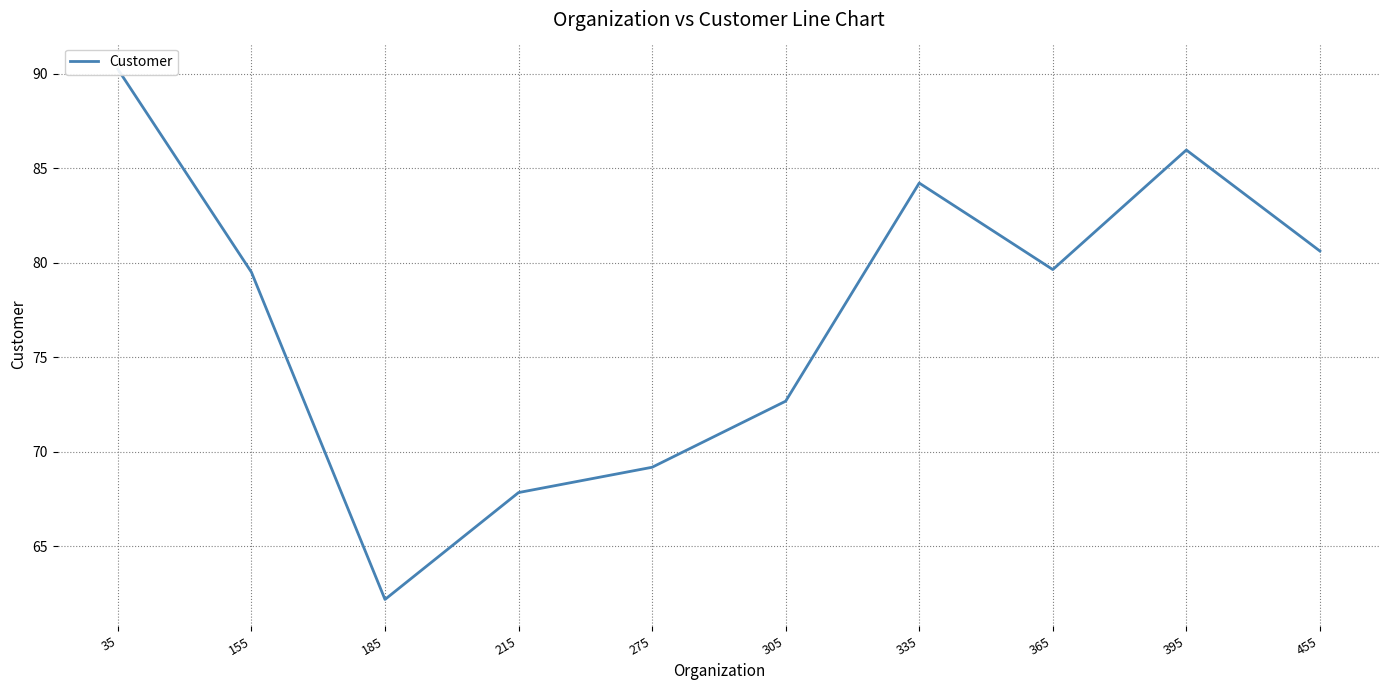

Count the number of values greater than 79.

6